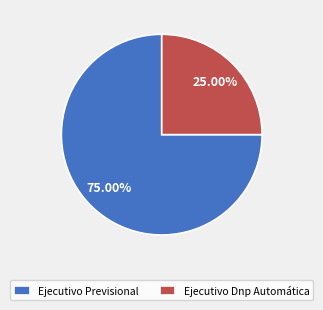

Is the sum of Ejecutivo Dnp Automática and Ejecutivo Previsional greater than half?

Yes